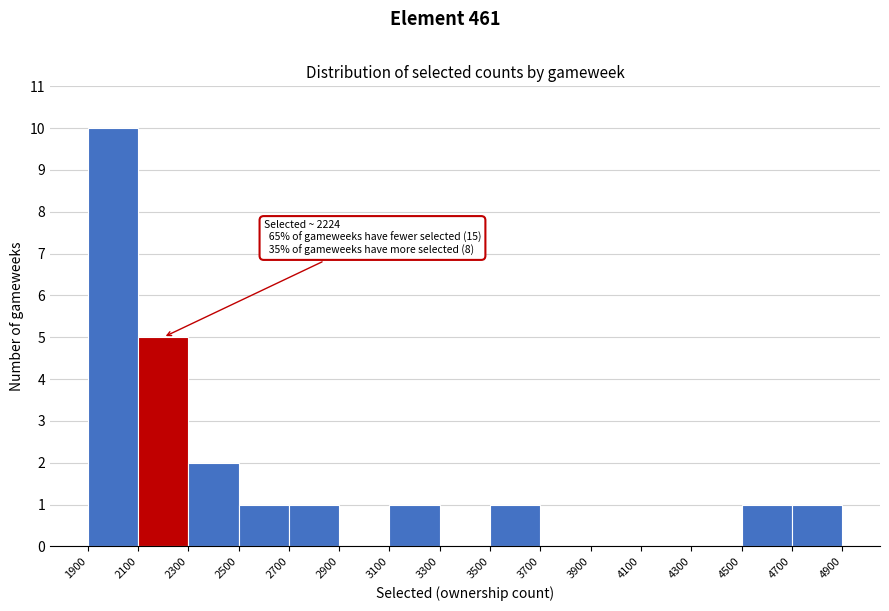

Over which range of the x-axis is the bar tallest?

1900 to 2100